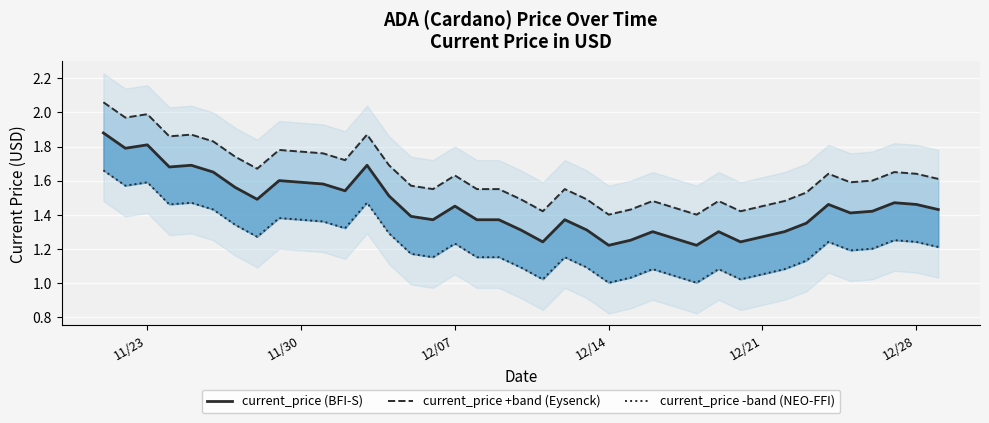

Which series has the largest total across all categories?

current_price +band (Eysenck)